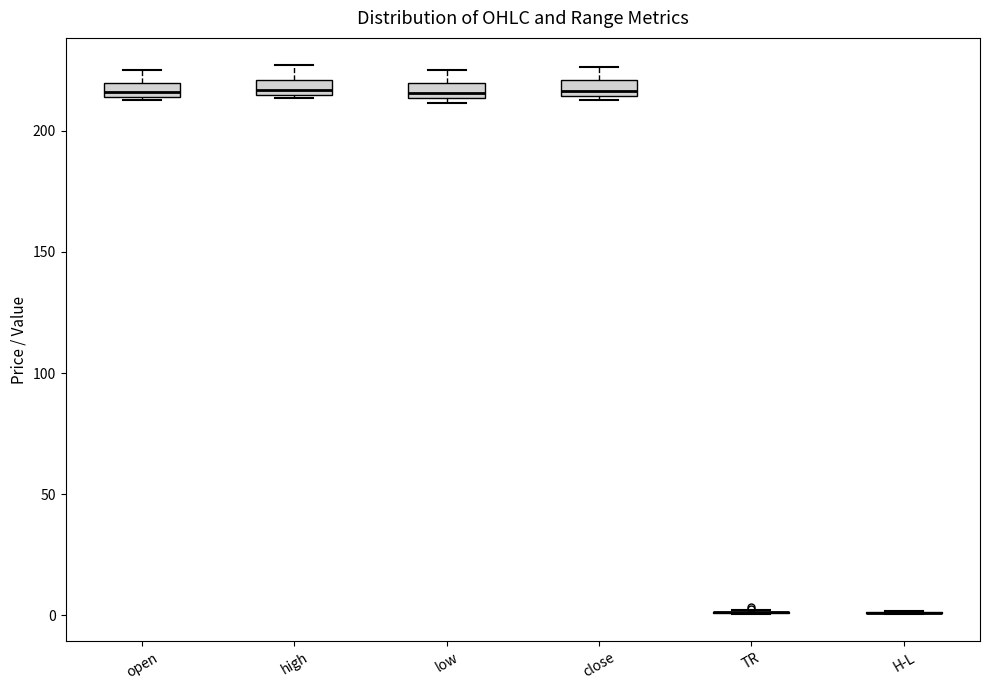

Where does the upper whisker of the box for high end on the y-axis? The values are not printed on the chart, so give them approximately, as read against the axis.

225